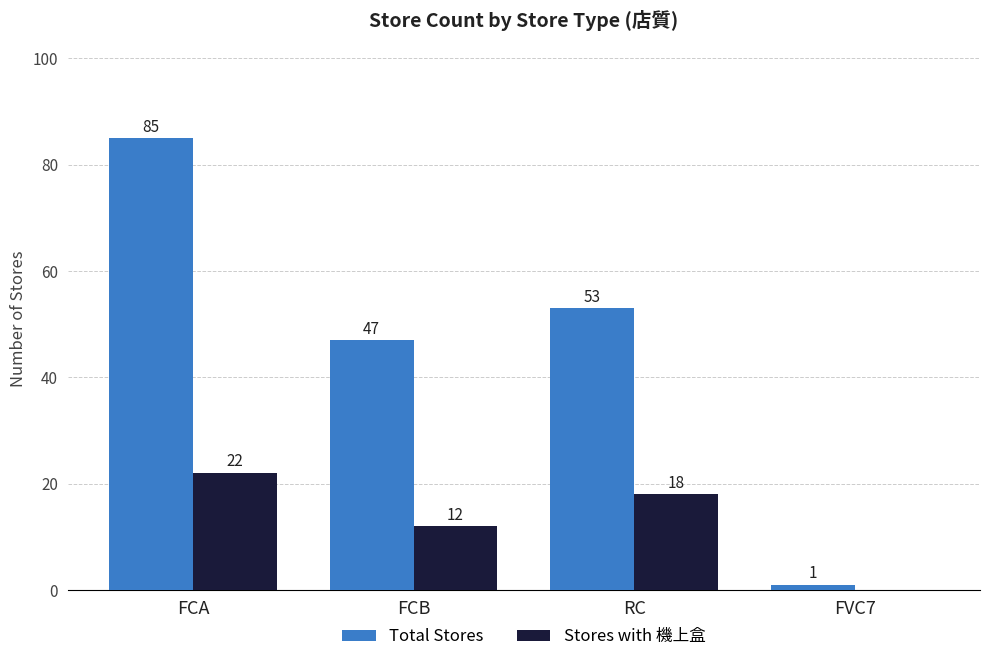

What is the approximate value of Stores with 機上盒 at FCA?

22